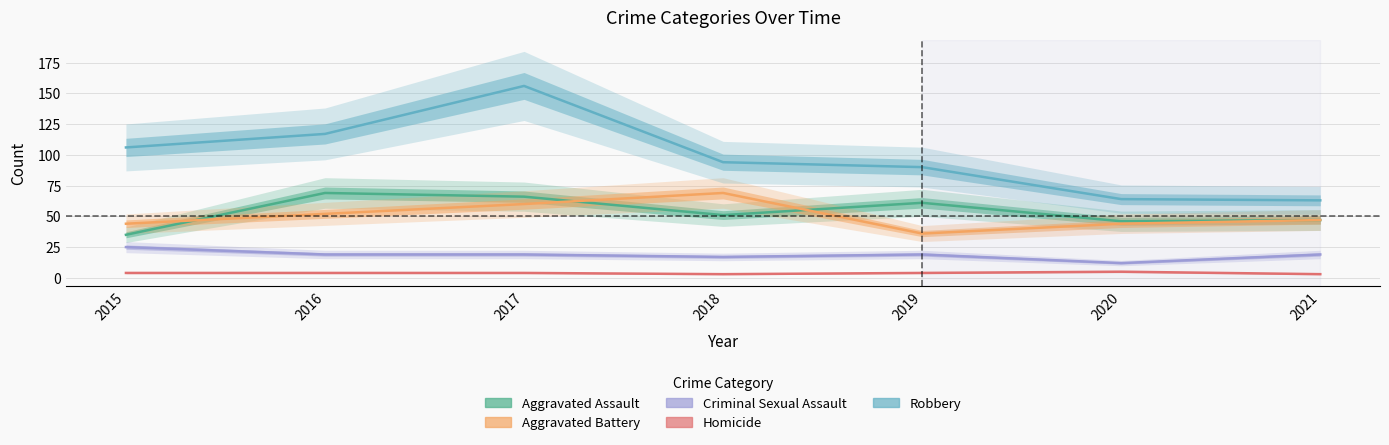

How many data points in Aggravated Battery are less than 47?

3